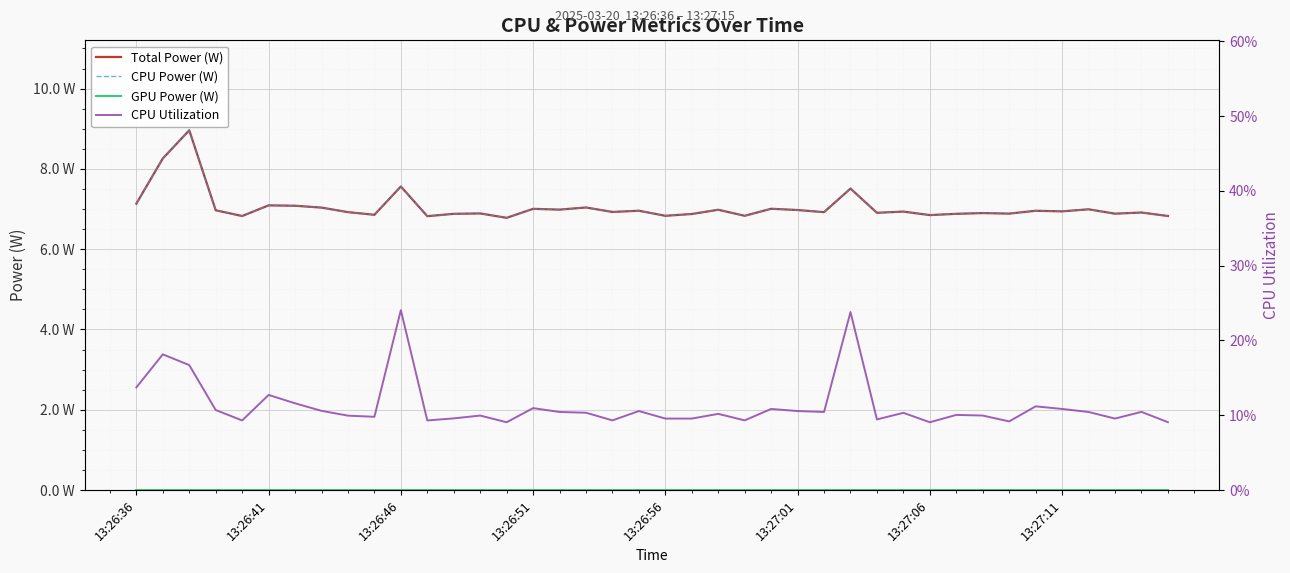

What is the total value across all series at 32?

13.9